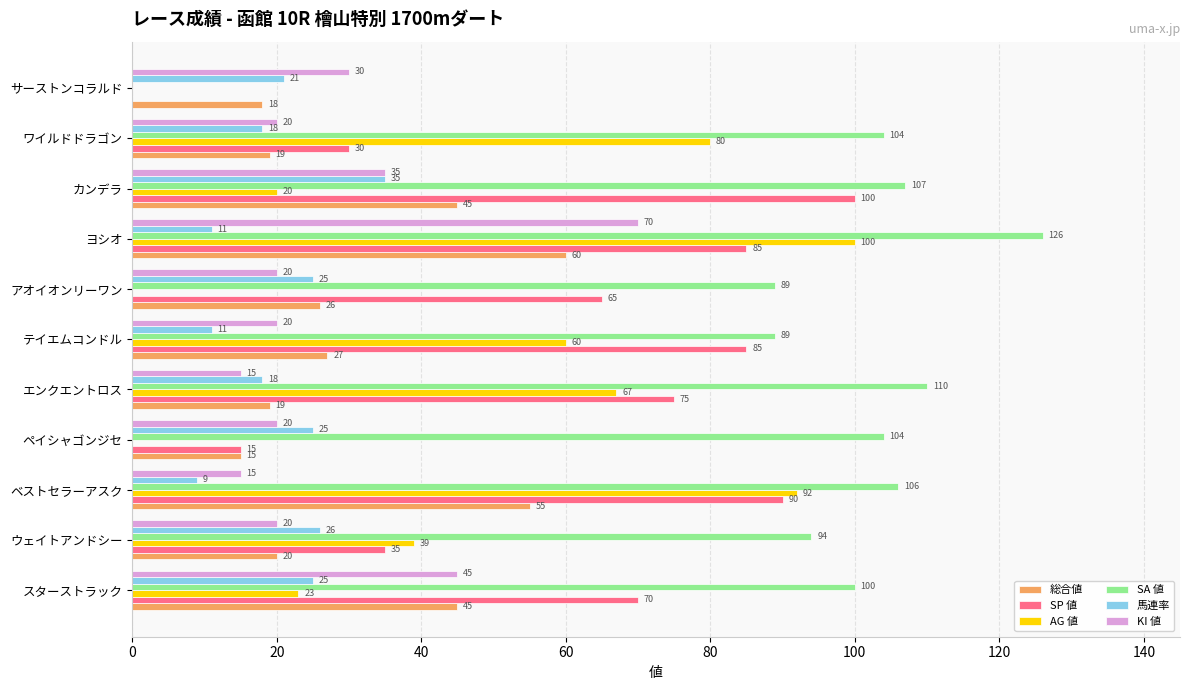

Which series changed the most between アオイオンリーワン and カンデラ?

SP 値